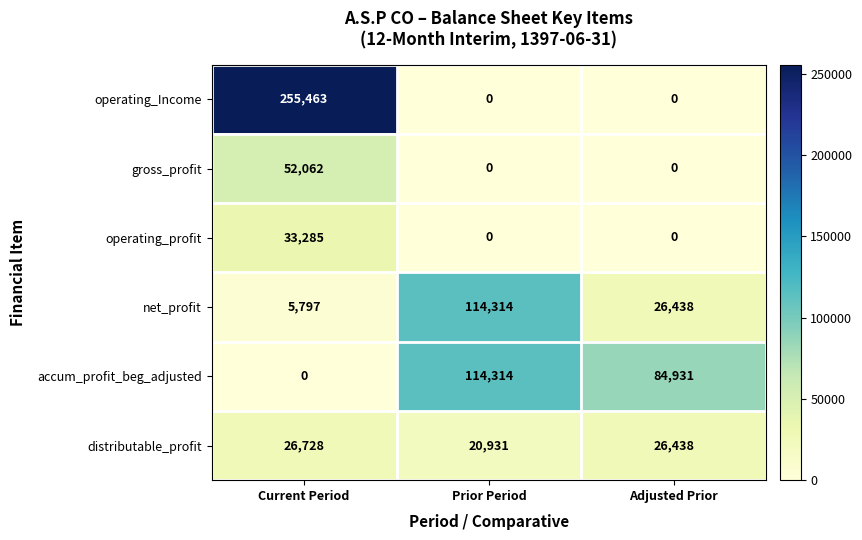

Which label corresponds to the largest value in the chart?

Current Period